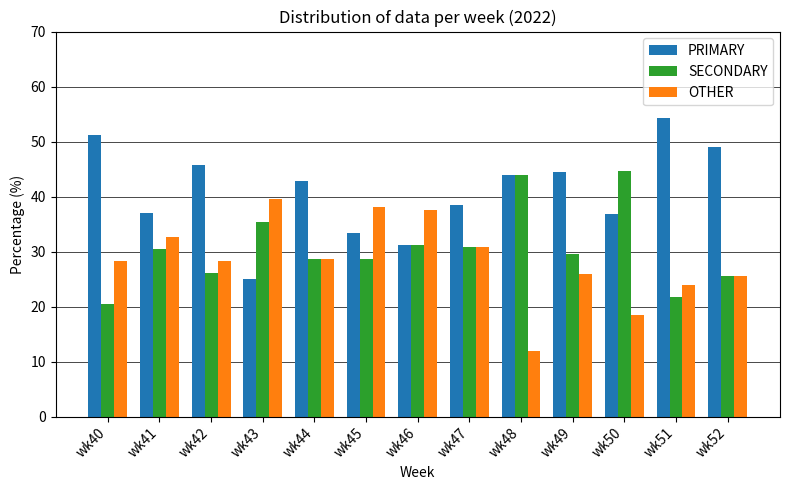

Which category has the lowest value across all series?

wk48